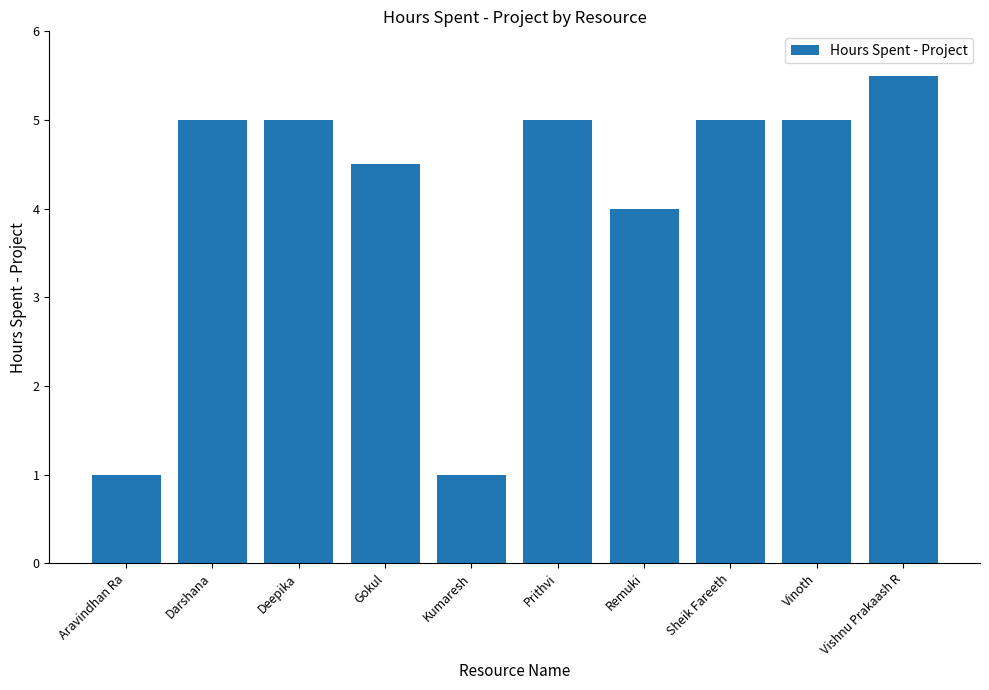

How many series are shown in this chart?

1